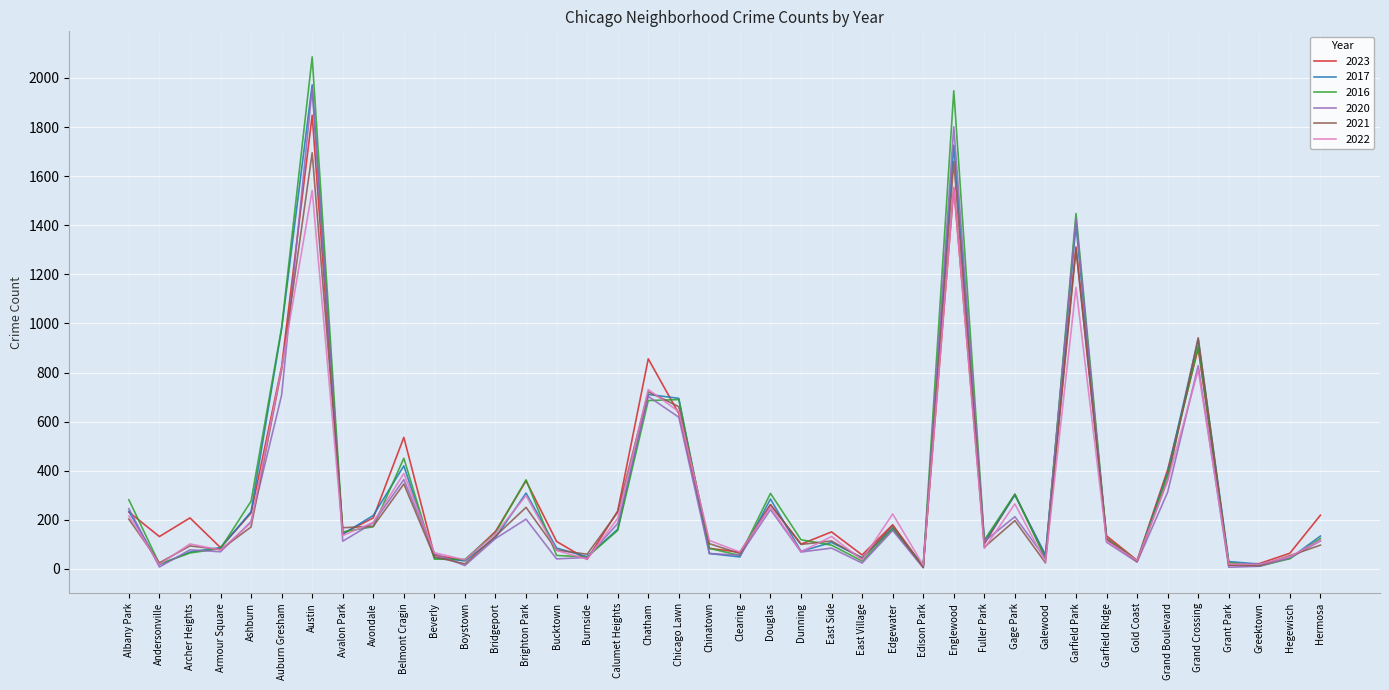

Where is the first local maximum for 2023?

Archer Heights